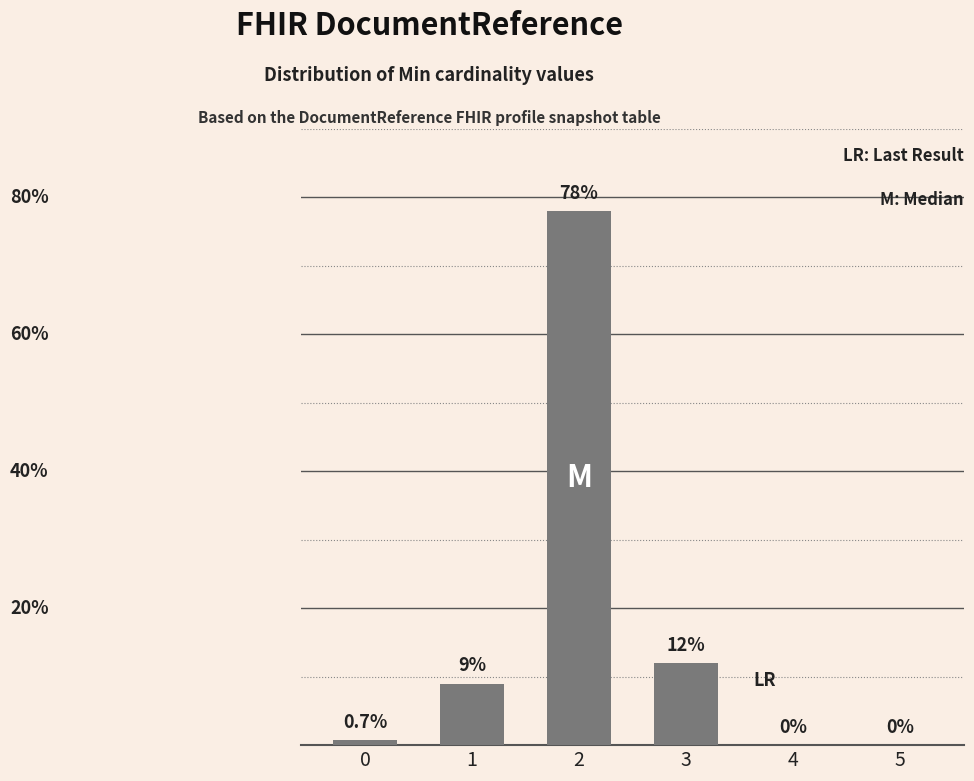

Reading right to left, what are all the values shown in this chart?

0.0	0.0	0.1	0.8	0.1	0.0